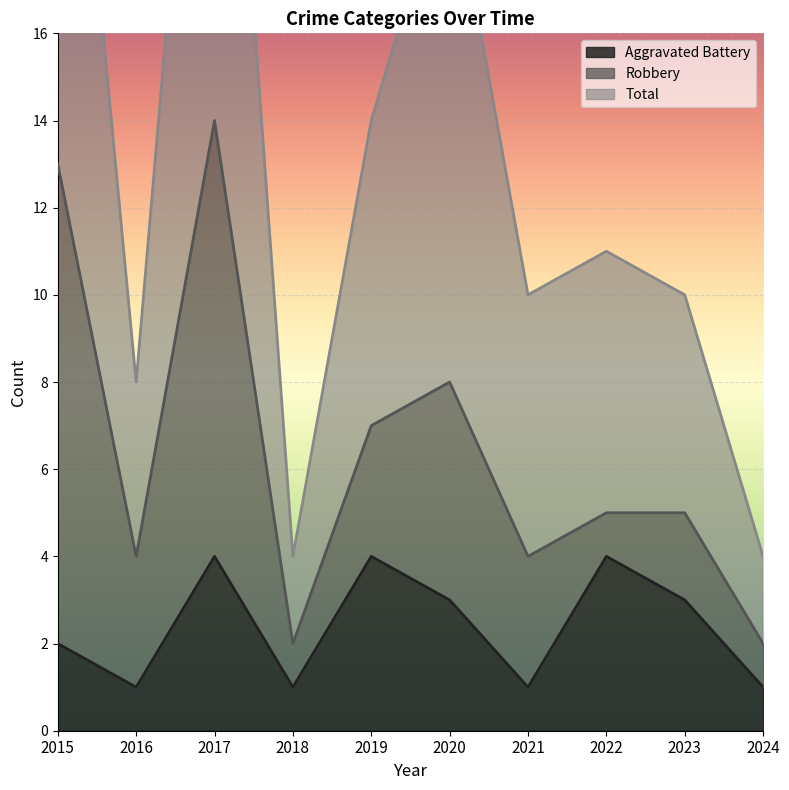

At which category is the sum across all series the highest?

2017